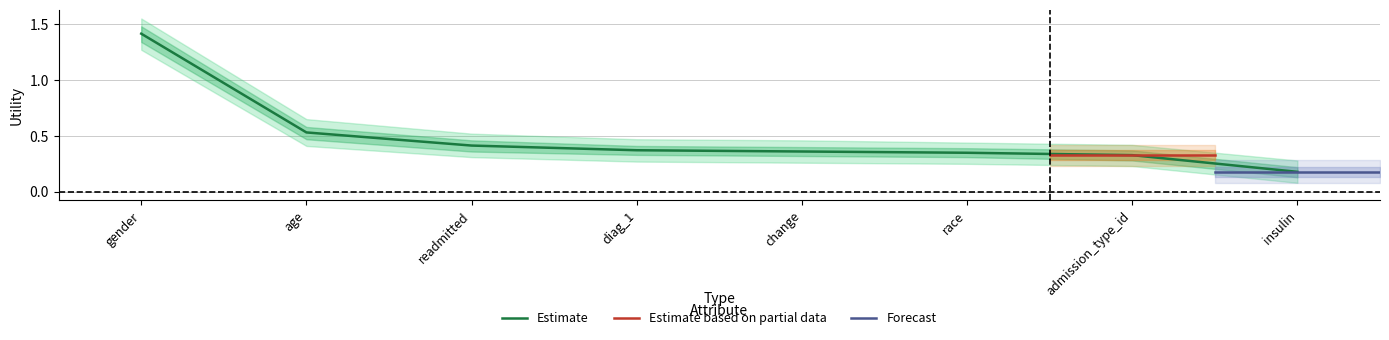

What is the minimum value shown in the chart?

0.2